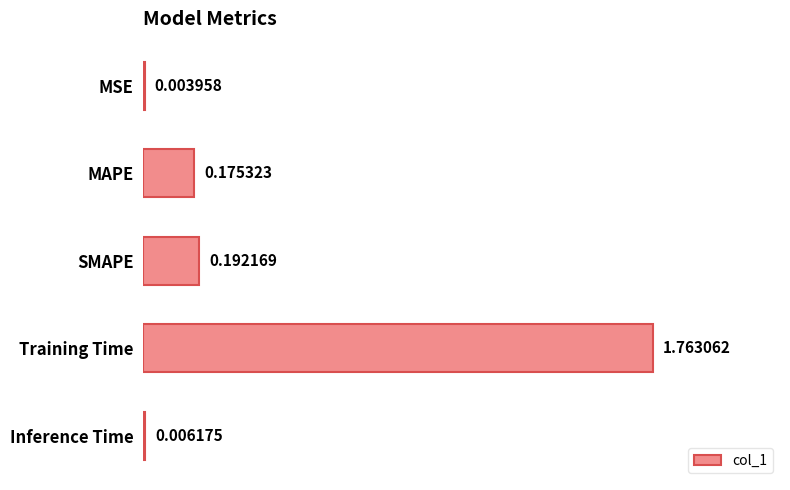

Between MSE and SMAPE, which is larger?

SMAPE